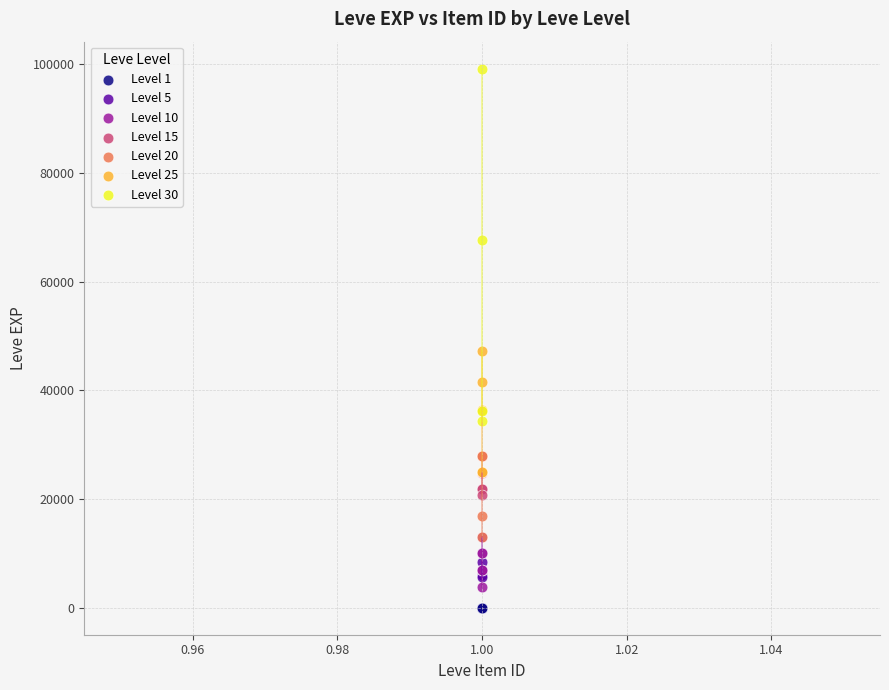

Which series contains the highest Y value?

Level 30